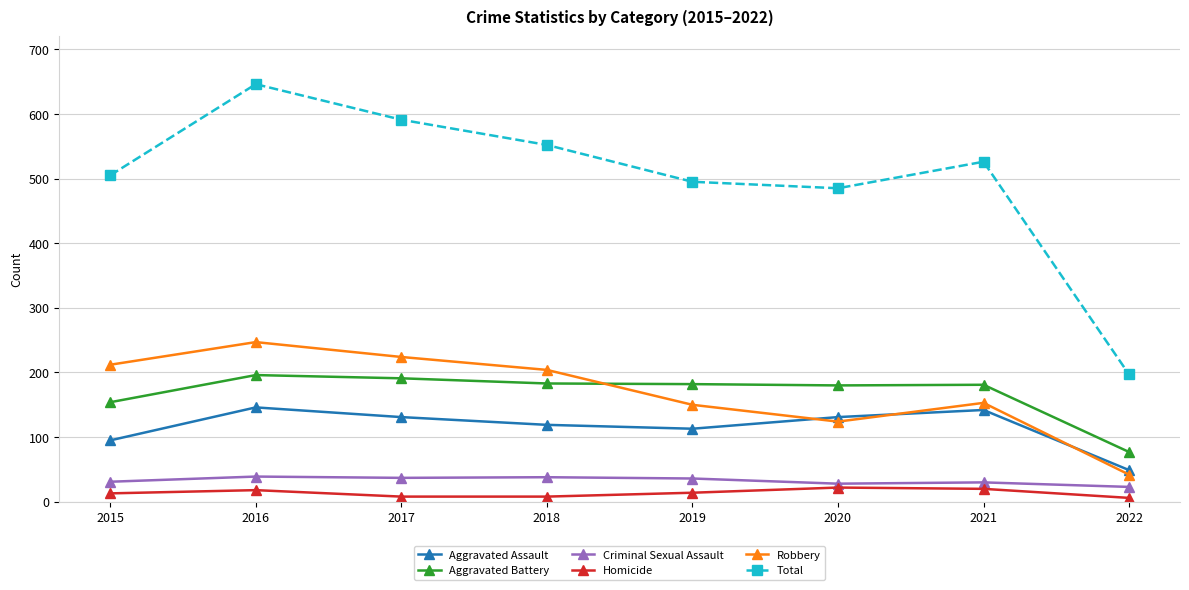

Which category has the lowest value in the Aggravated Assault series?

2022